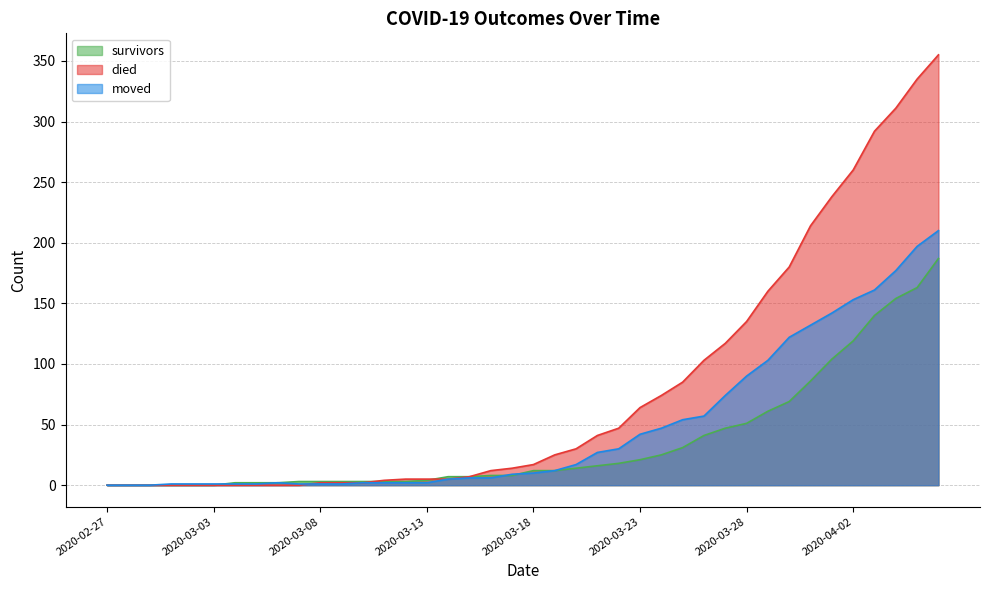

What is the approximate value of moved at 2020-03-24, to the nearest 10?

50